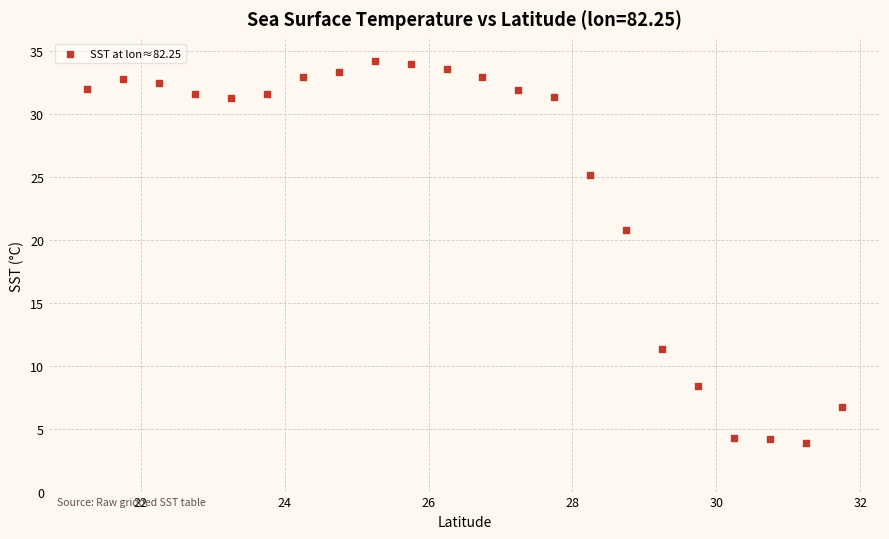

What is the range of X values (max minus min)?

10.5